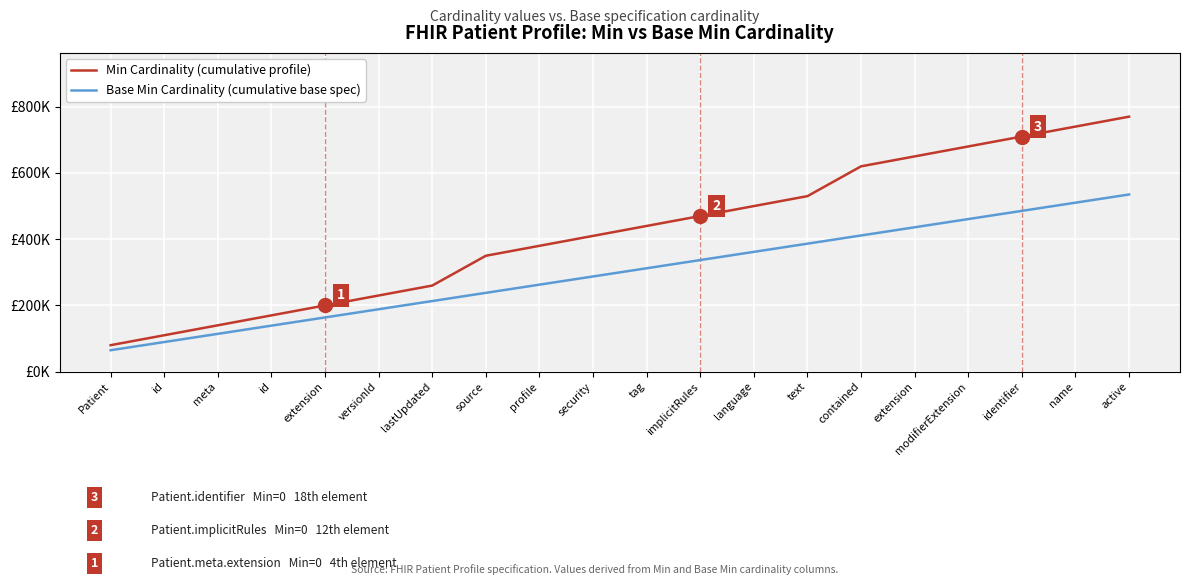

Between implicitRules and id, which is larger?

implicitRules